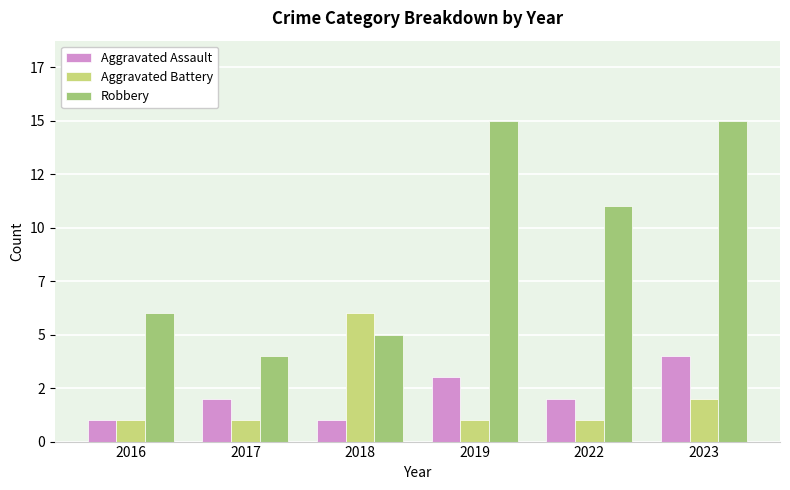

At which label is Robbery closest to 9?

2022